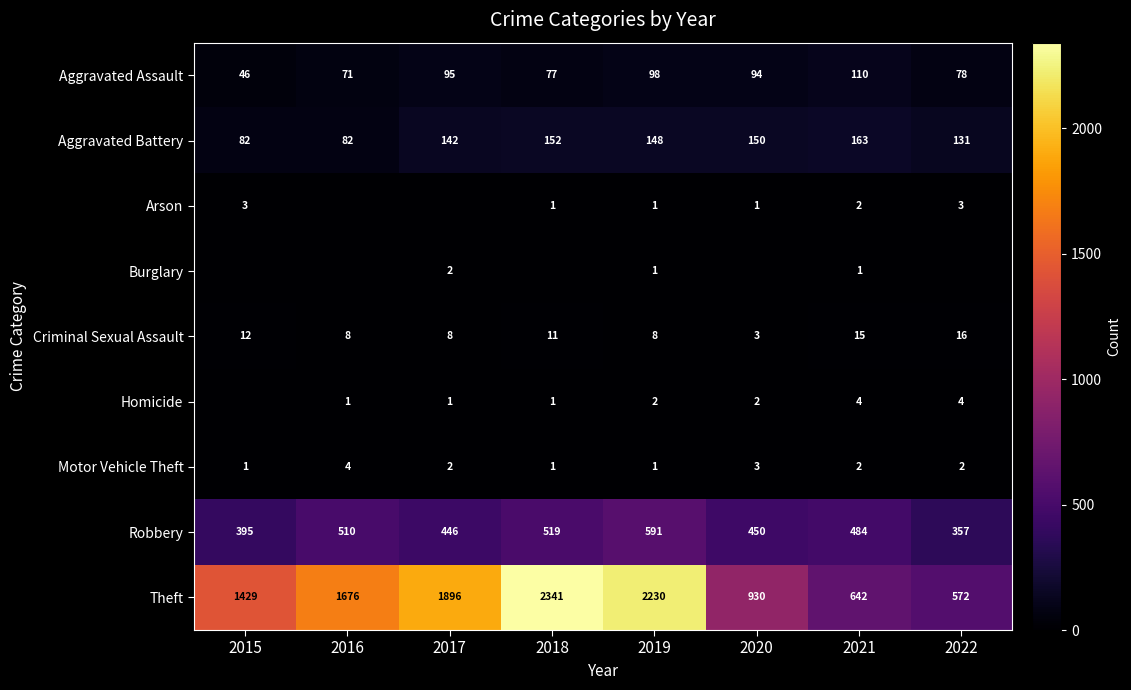

Count the number of data series in this chart.

9